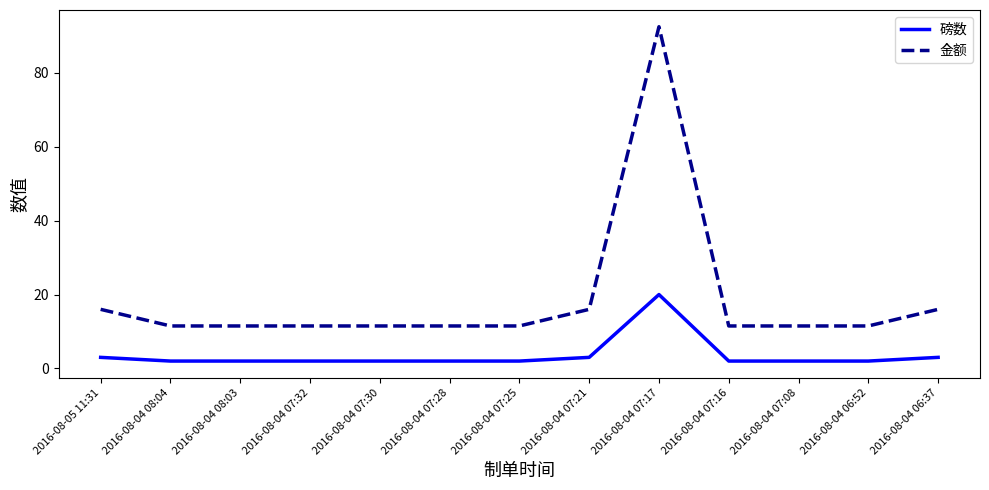

What position from the right is 2016-08-04 06:52?

2